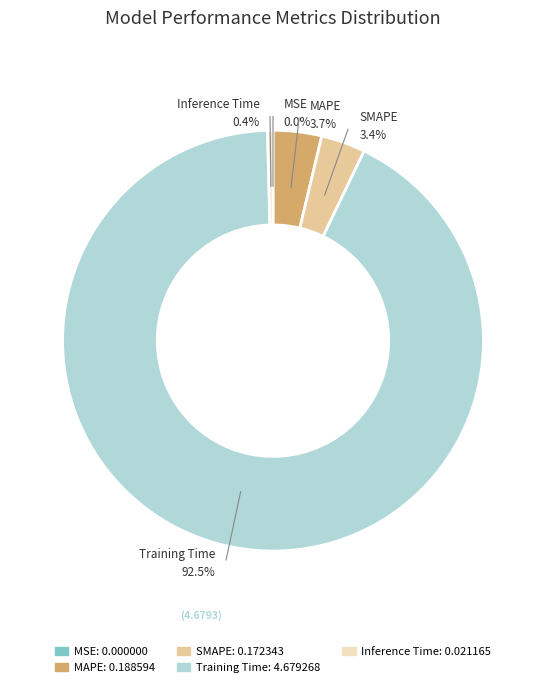

Which category has the biggest portion of the pie?

Training Time